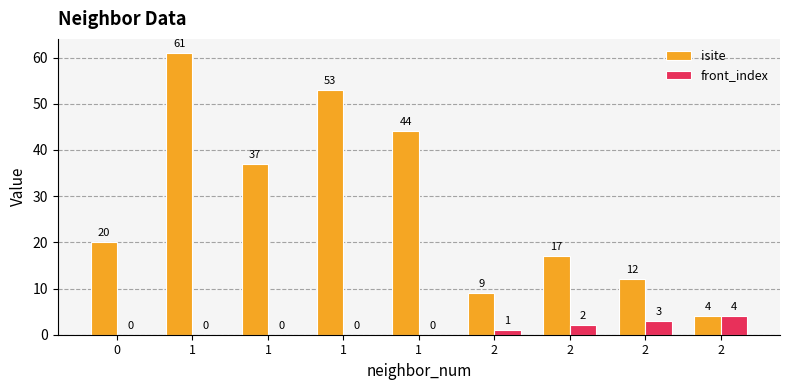

The value of isite at 1 is 44. True or false?

True